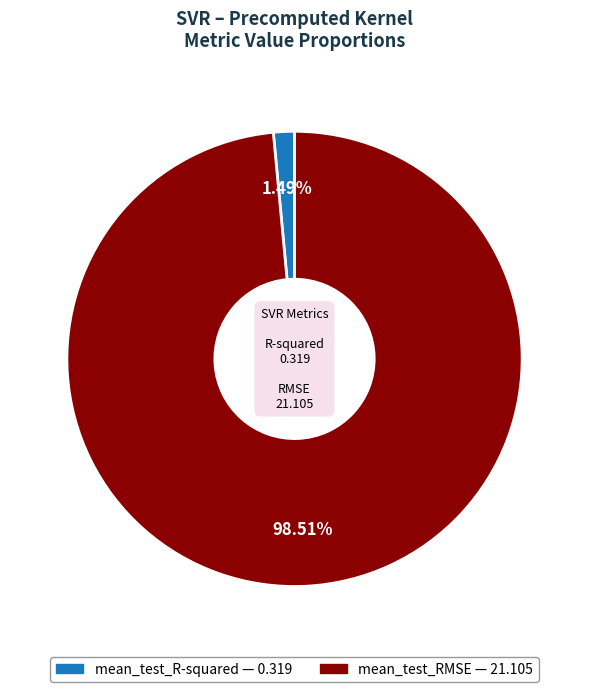

To the nearest percent, what is the difference between the largest and smallest slice percentages?

97%